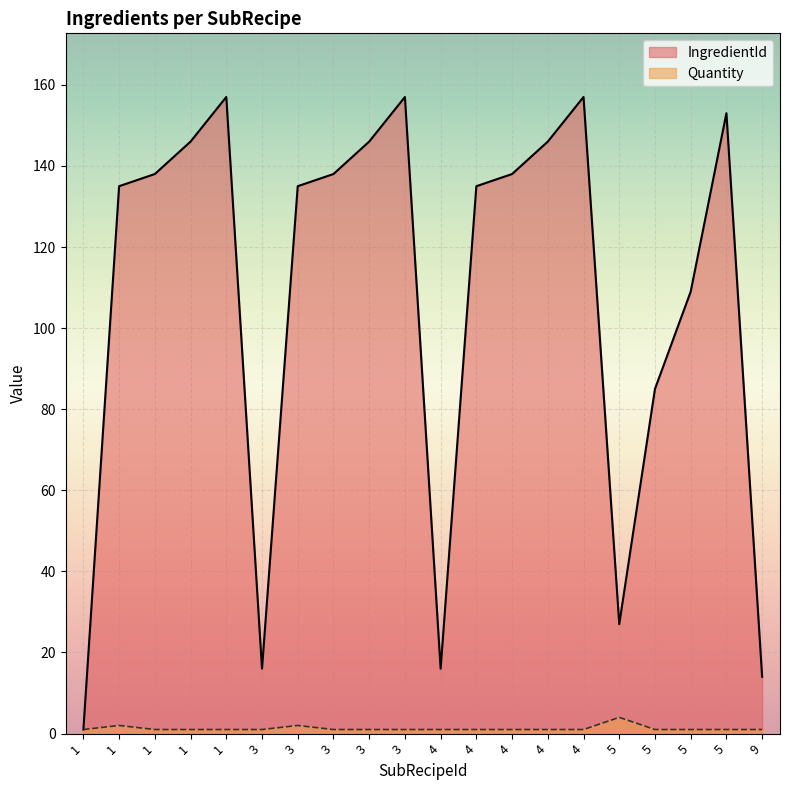

How many data points in Quantity are above 1?

3